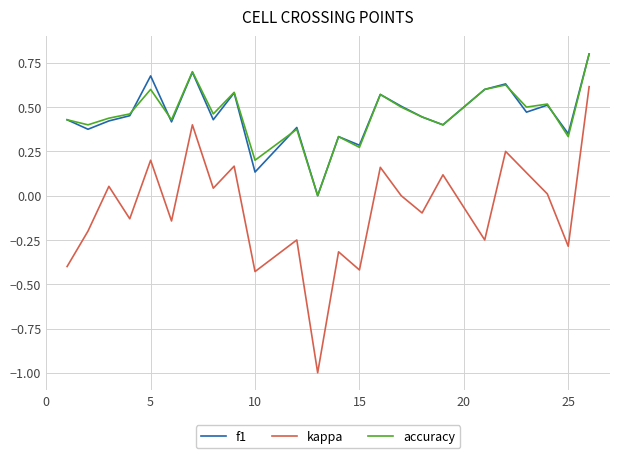

What is the difference between the maximum and minimum values in the kappa series?

1.6